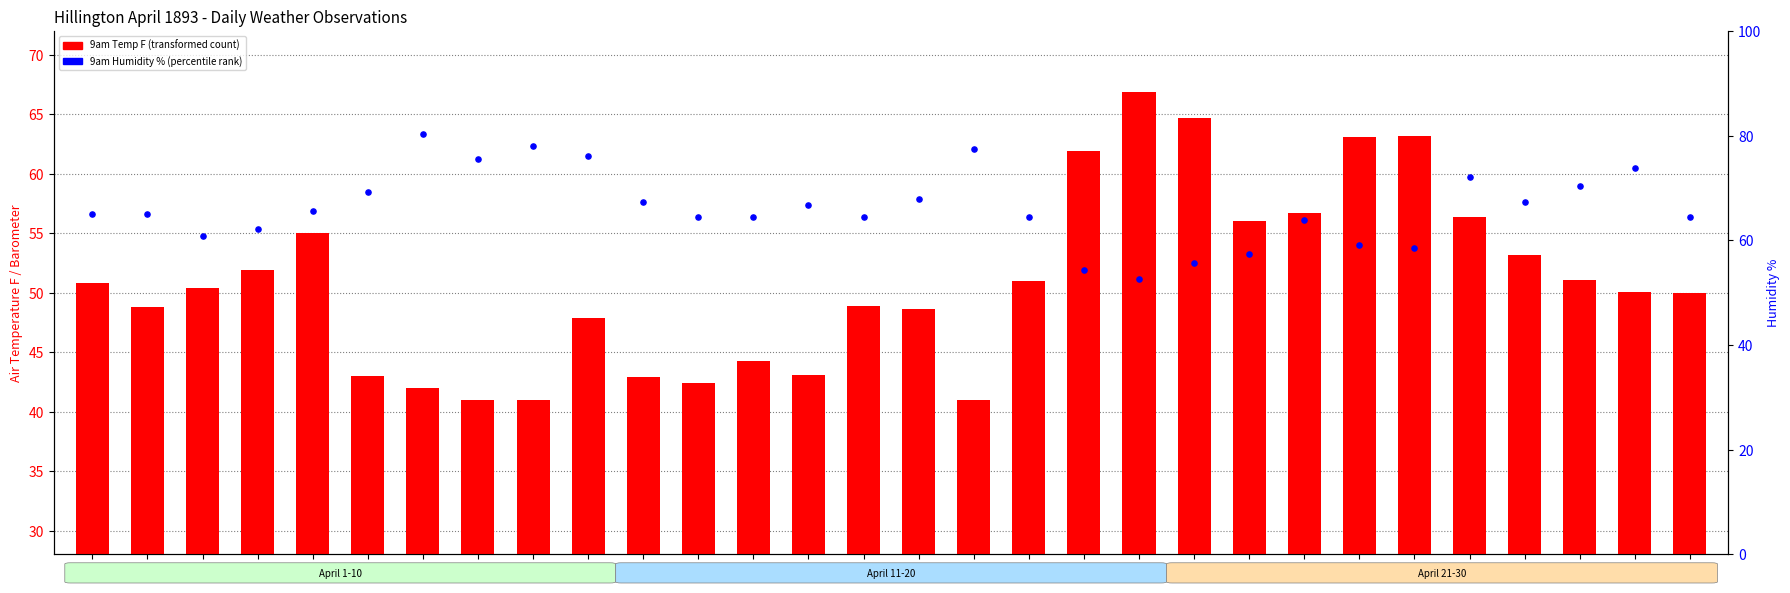

Which series contains the highest Y value?

9am Temp F